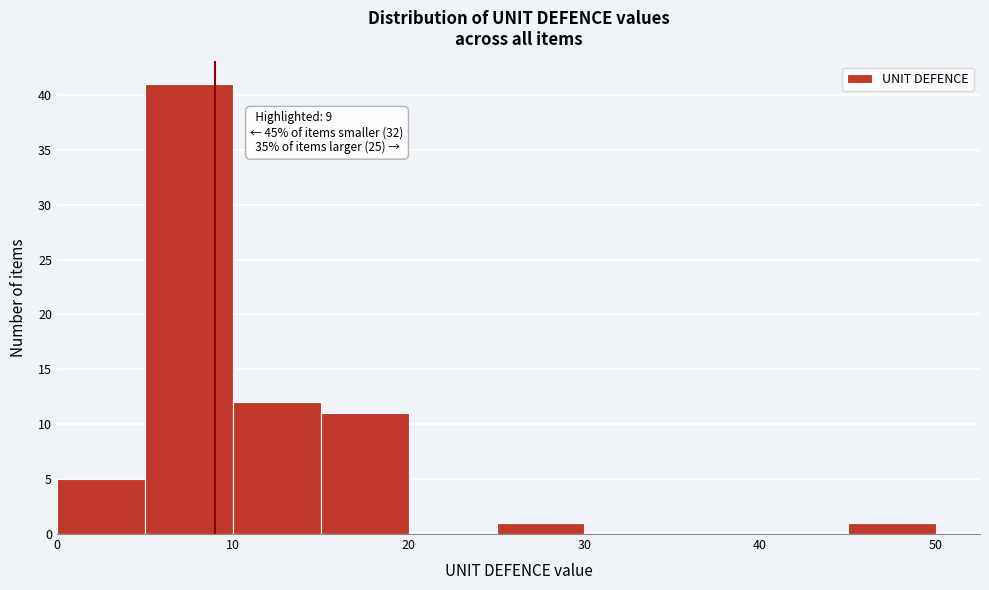

Over which range of the x-axis is the bar tallest?

5 to 10